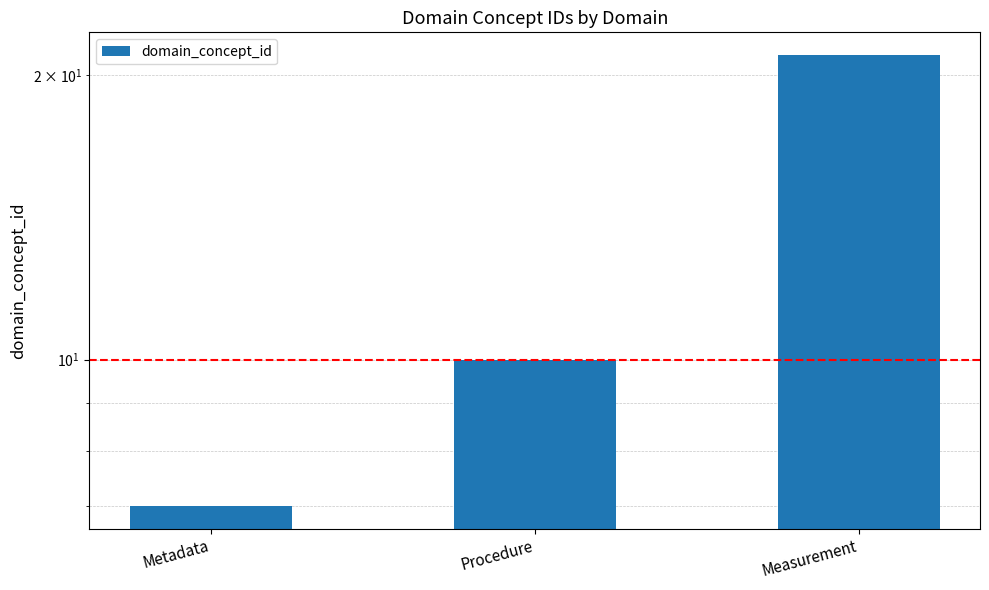

What is the difference between the values at Metadata and Measurement?

14